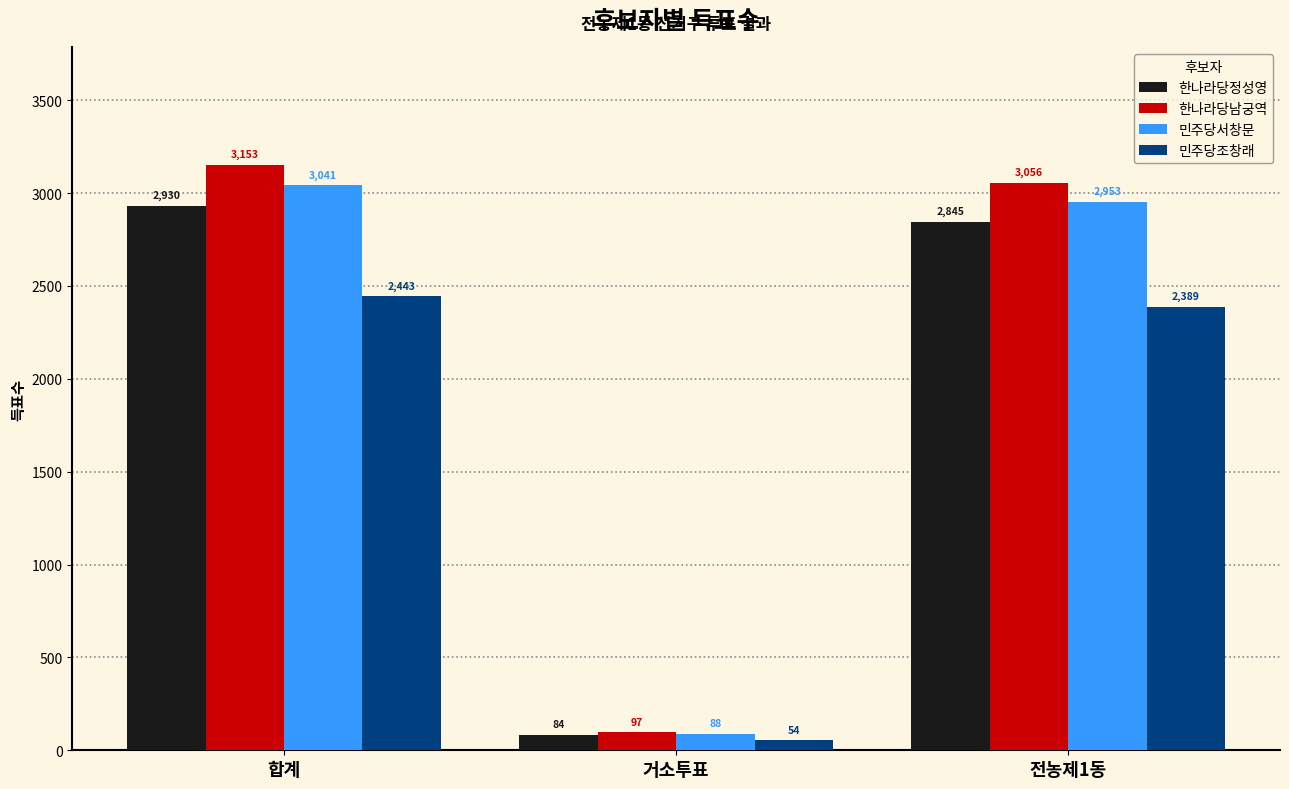

What is the sum of all 한나라당남궁역 values?

6306